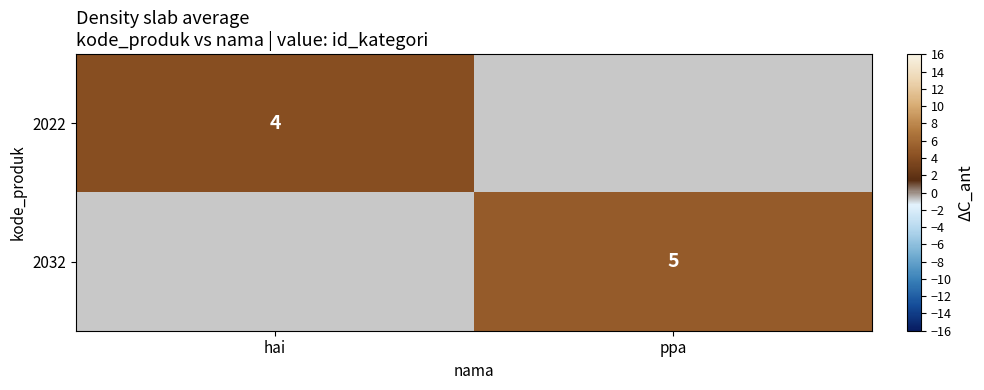

Is it true that 2032 equals 2 at ppa?

False